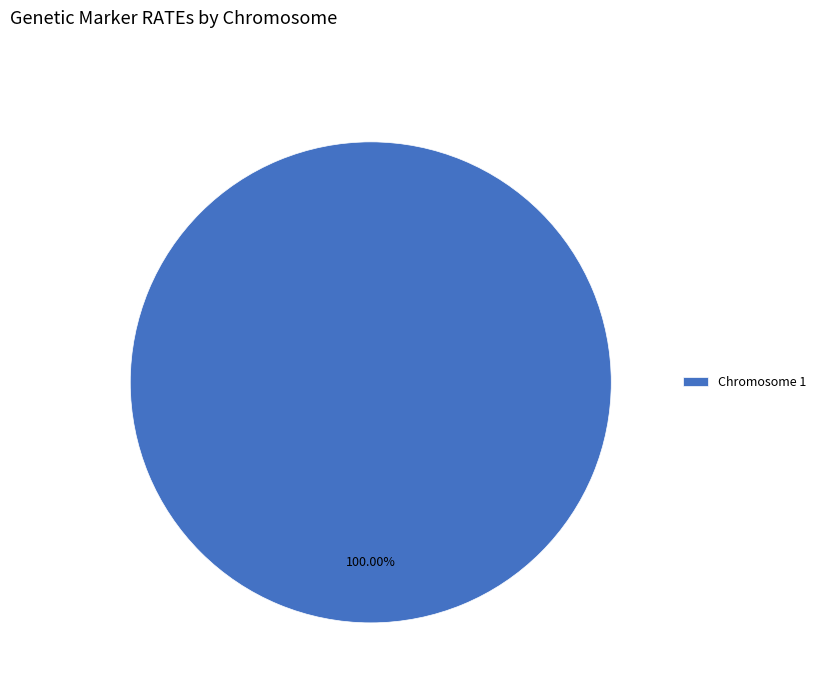

Does any single category account for the majority?

Yes